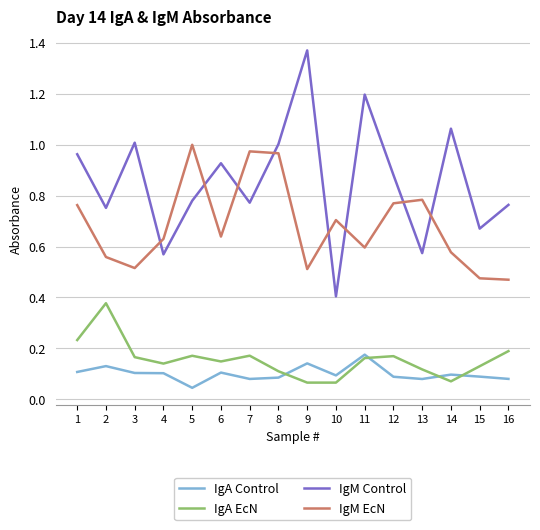

True or false: IgA EcN and IgM EcN cross at least once.

False